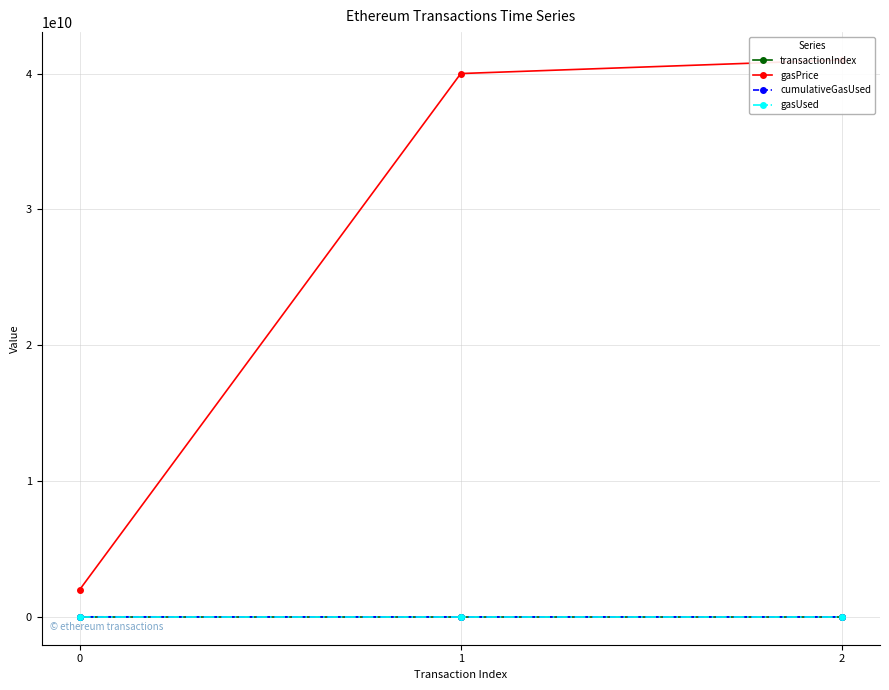

At which category is the sum across all series the highest?

2